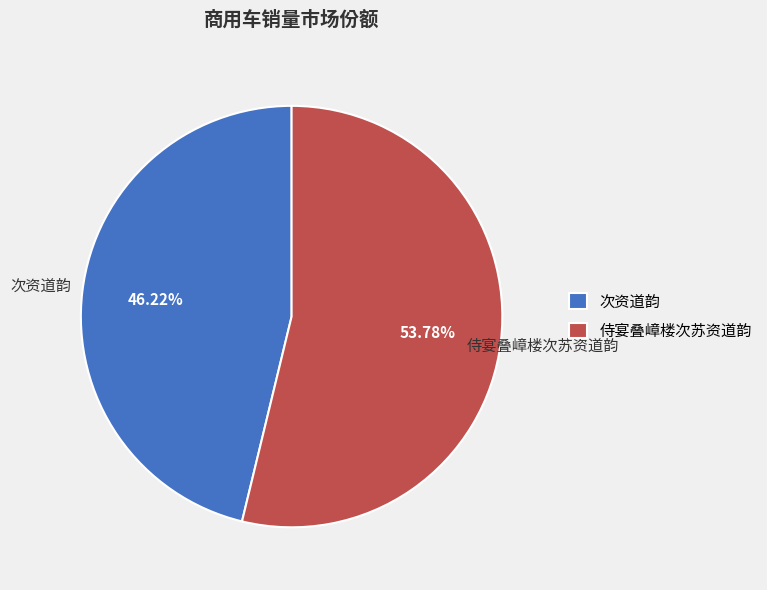

Is it true that 侍宴叠嶂楼次苏资道韵 is 54% of the pie?

True